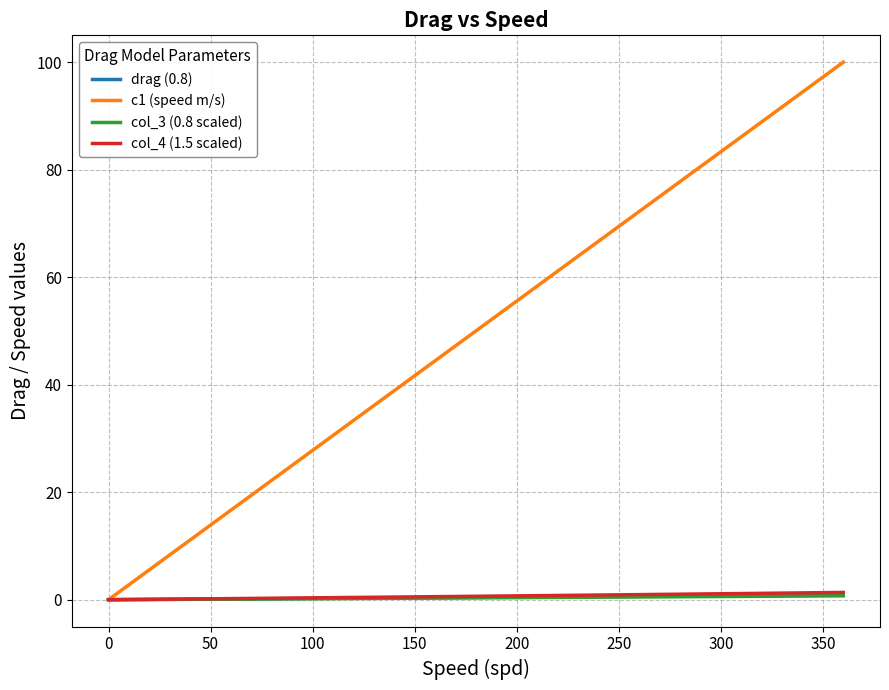

What is the difference between the second highest and second lowest values in the col_3 (0.8 scaled) series?

0.7